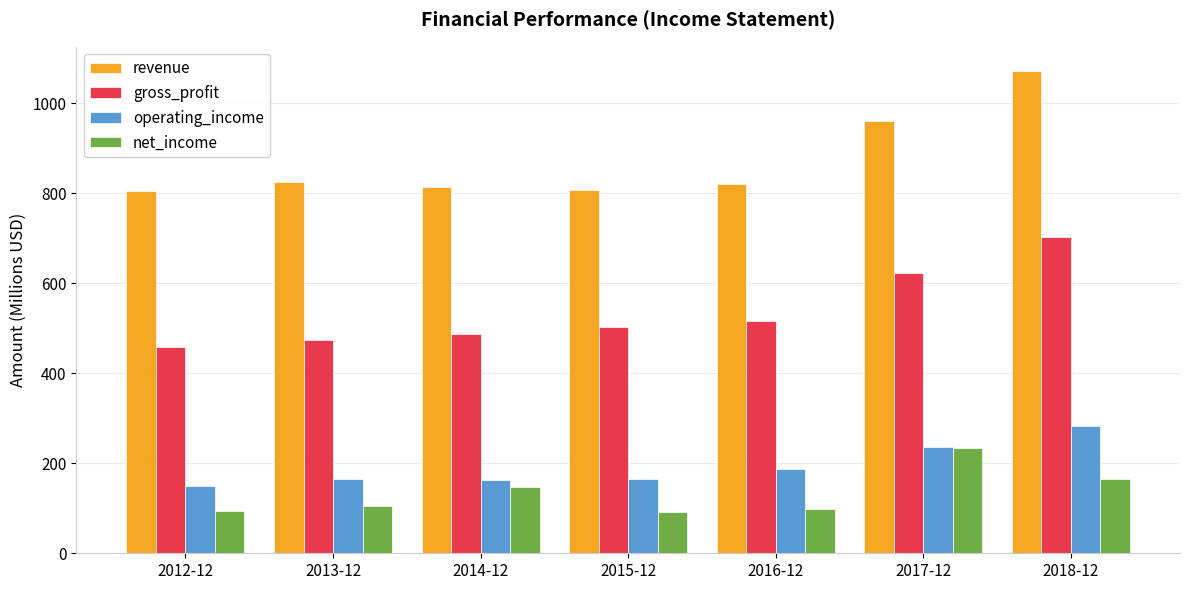

At which category is the sum across all series the highest?

2018-12